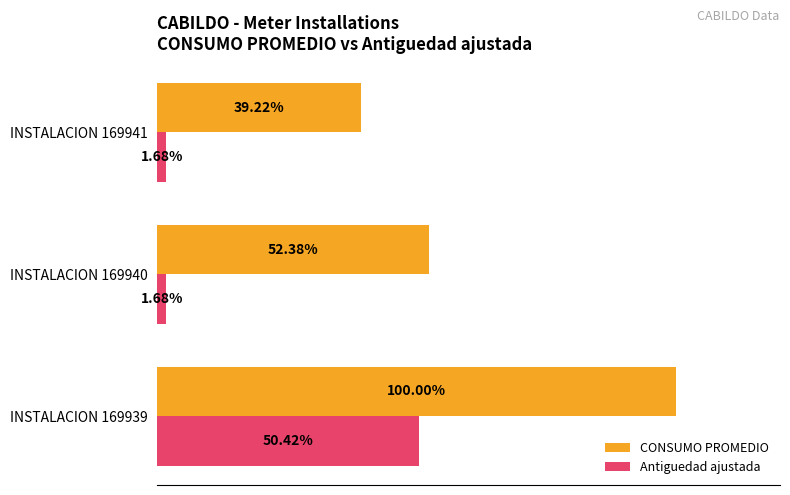

Which series has the widest spread of values?

CONSUMO PROMEDIO